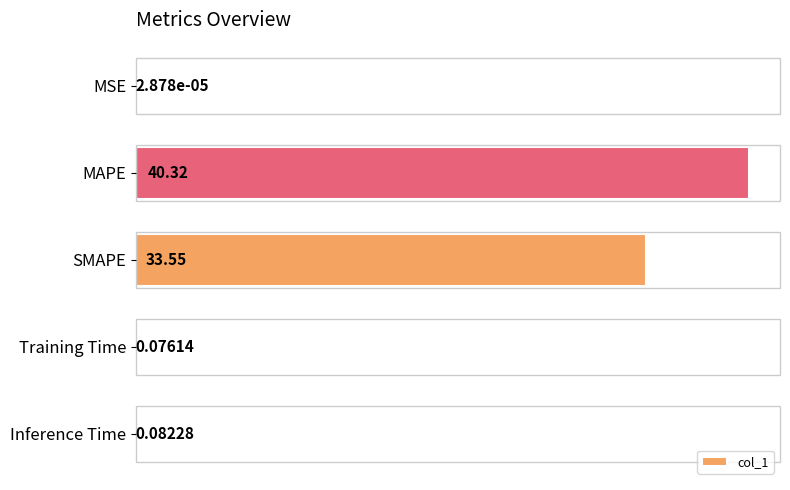

What is the change in value from MSE to Inference Time?

+0.1